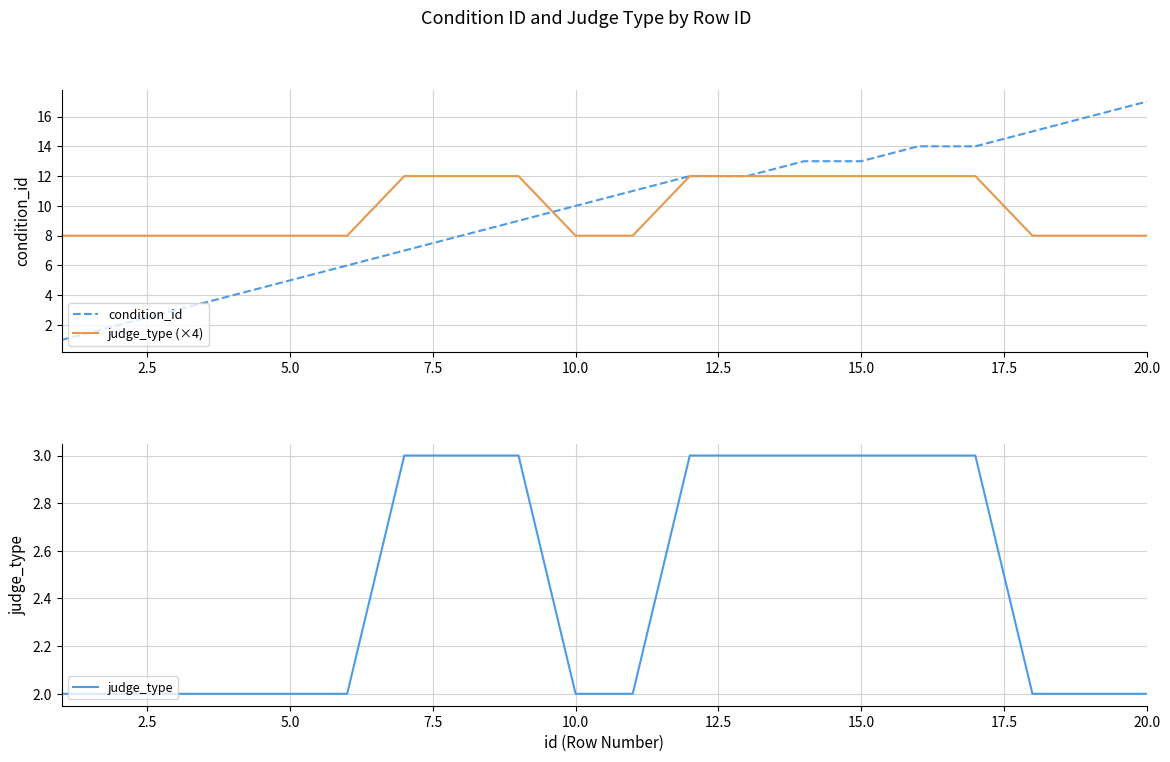

Reading left to right, list all the values displayed in this chart.

condition_id: 1	2	3	4	5	6	7	8	9	10	11	12	12	13	13	14	14	15	16	17
judge_type (×4): 8	8	8	8	8	8	12	12	12	8	8	12	12	12	12	12	12	8	8	8
judge_type: 2	2	2	2	2	2	3	3	3	2	2	3	3	3	3	3	3	2	2	2